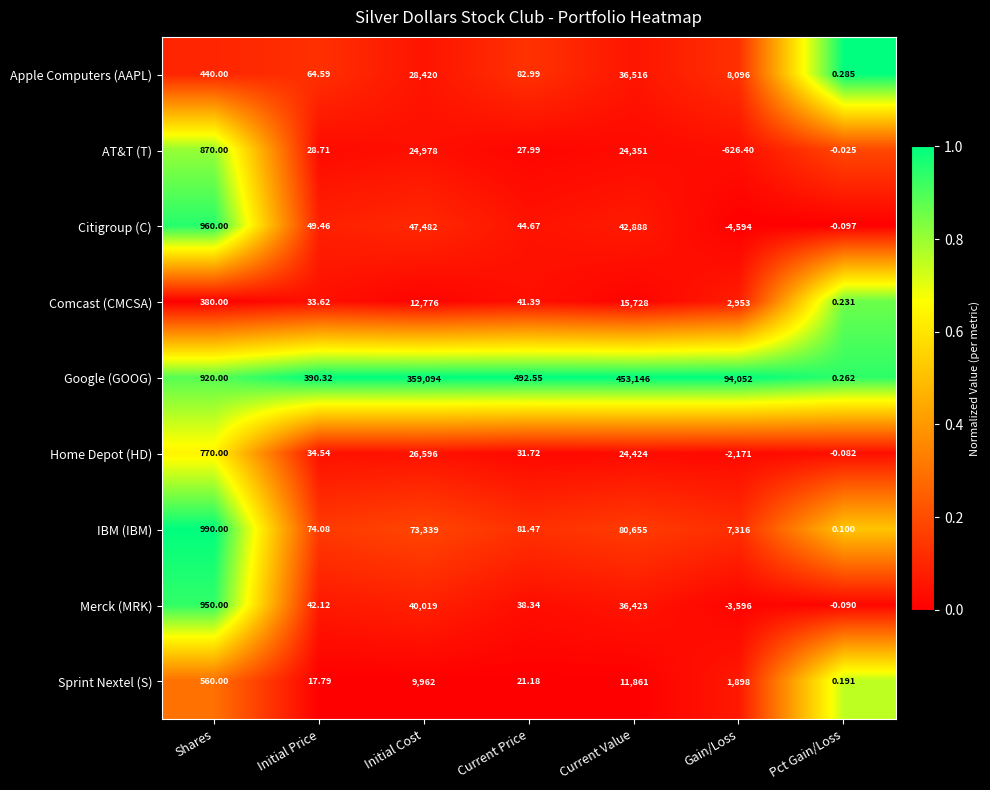

Is the value of Apple Computers (AAPL) at Shares greater than the value of Google (GOOG) at Pct Gain/Loss?

Yes